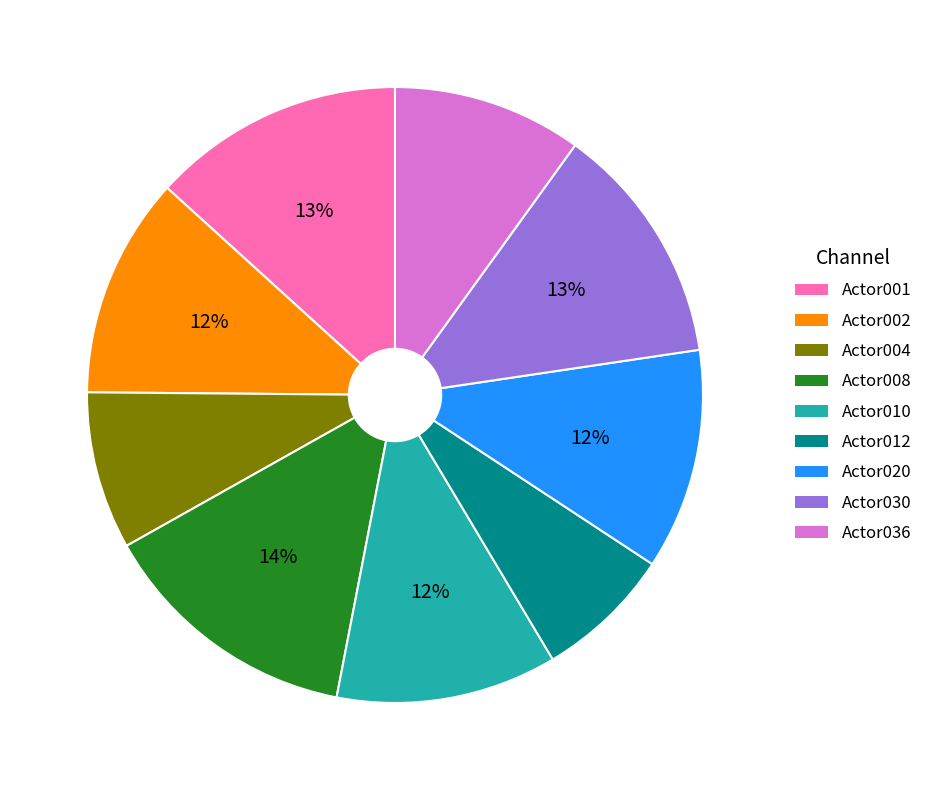

Count the number of slices in the pie.

9